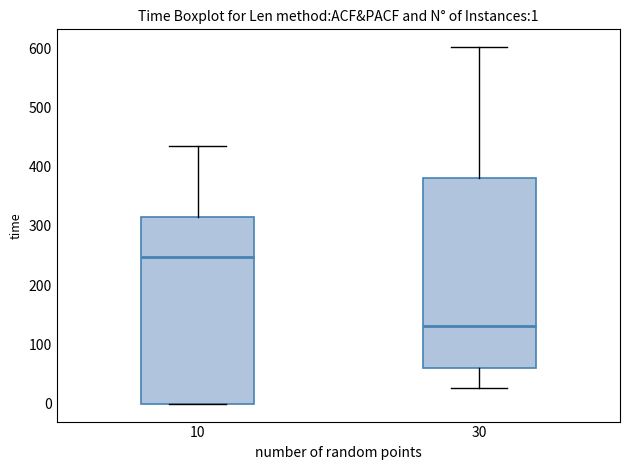

Which box's median line is the highest?

10